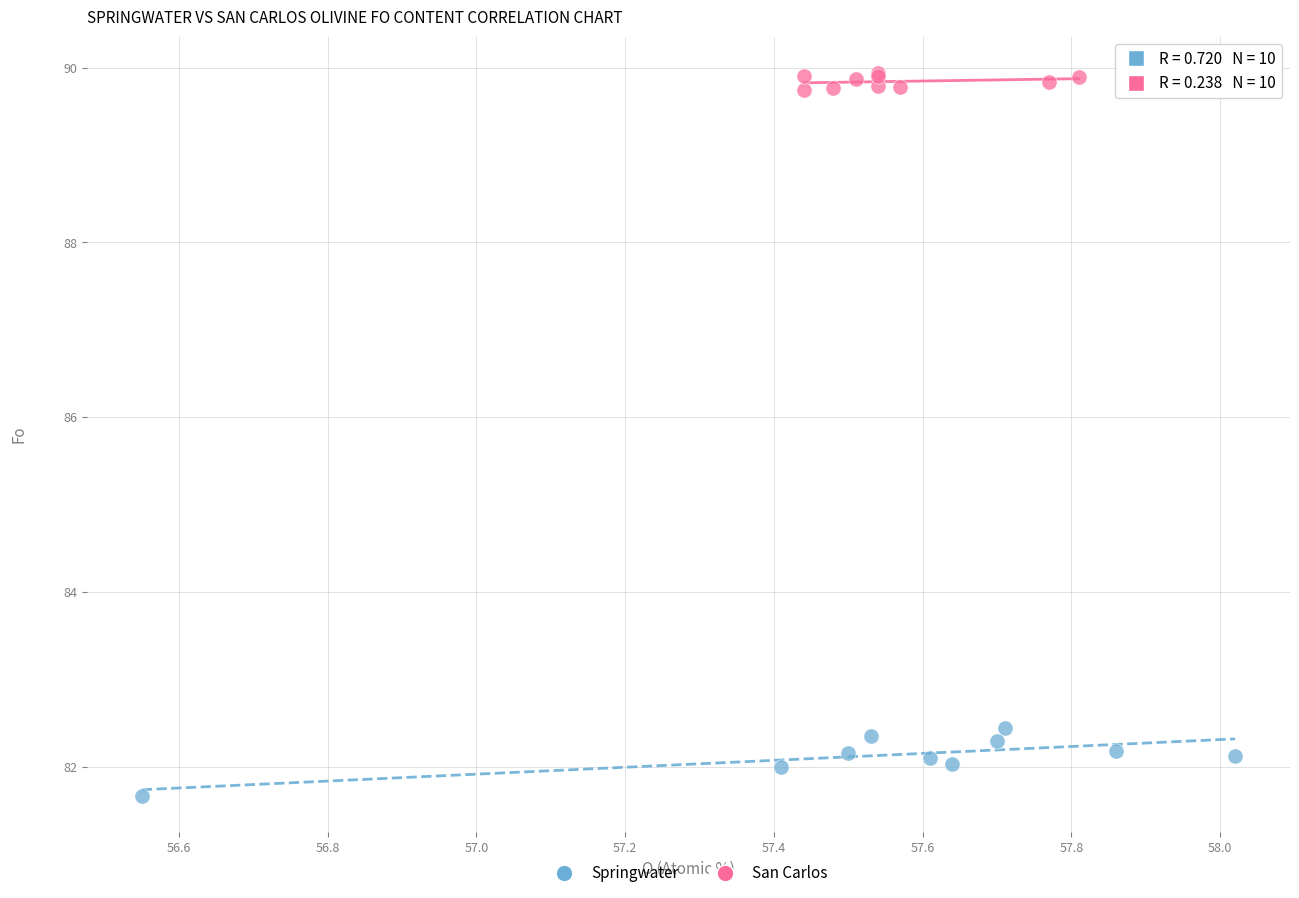

Which series reaches the minimum Y coordinate?

Springwater